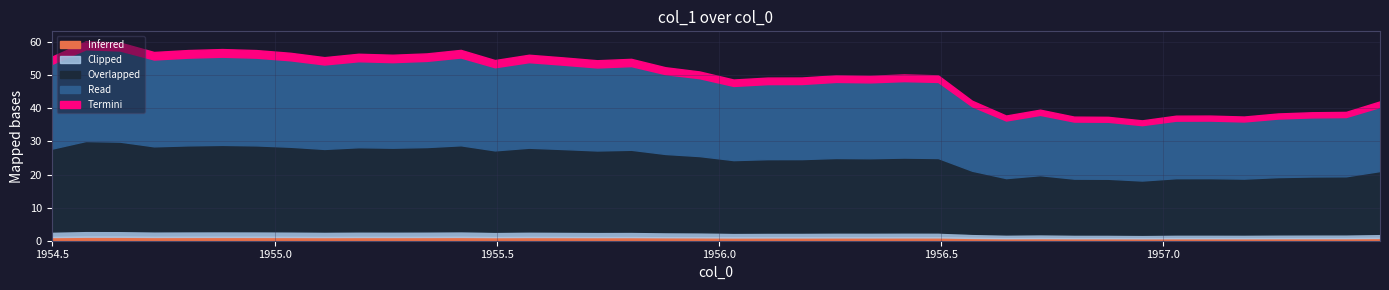

What is the ratio of the value at 1957.48753011 to the value at 1954.65188356?

0.7